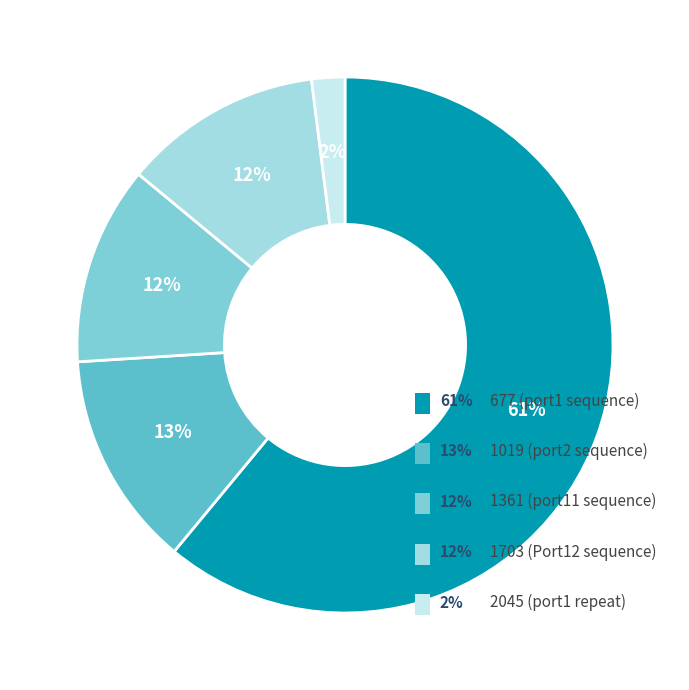

To the nearest percent, what is the difference between the largest and smallest slice percentages?

59%